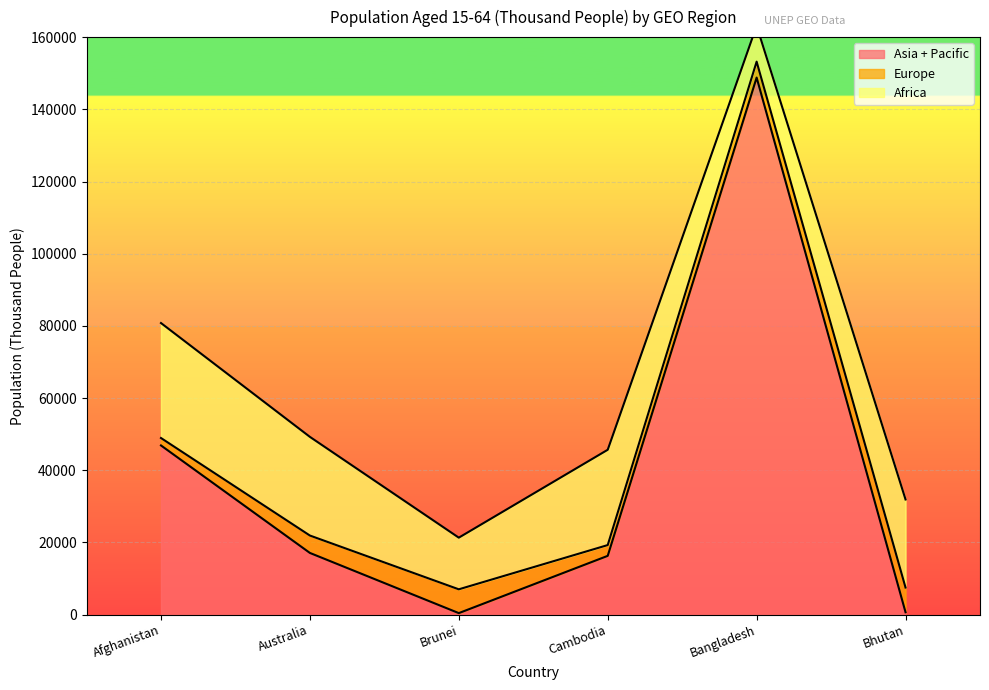

Which has a higher value, Afghanistan or Brunei?

Afghanistan